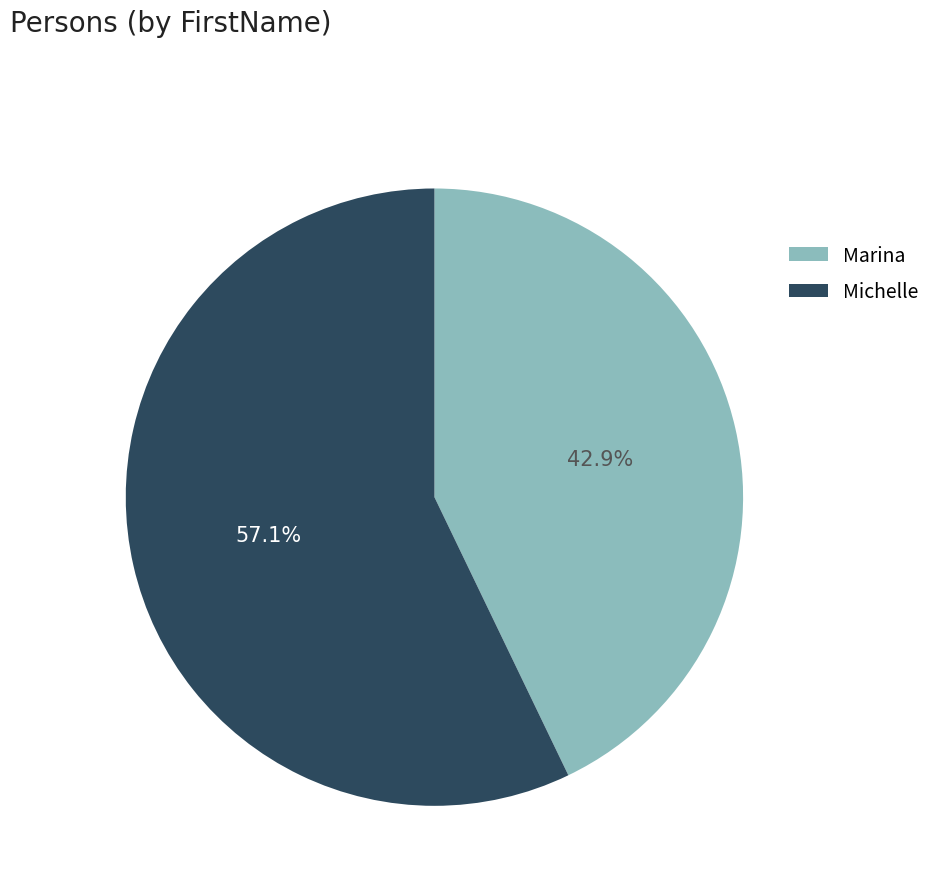

Rank the categories by value from highest to lowest.

Michelle, Marina